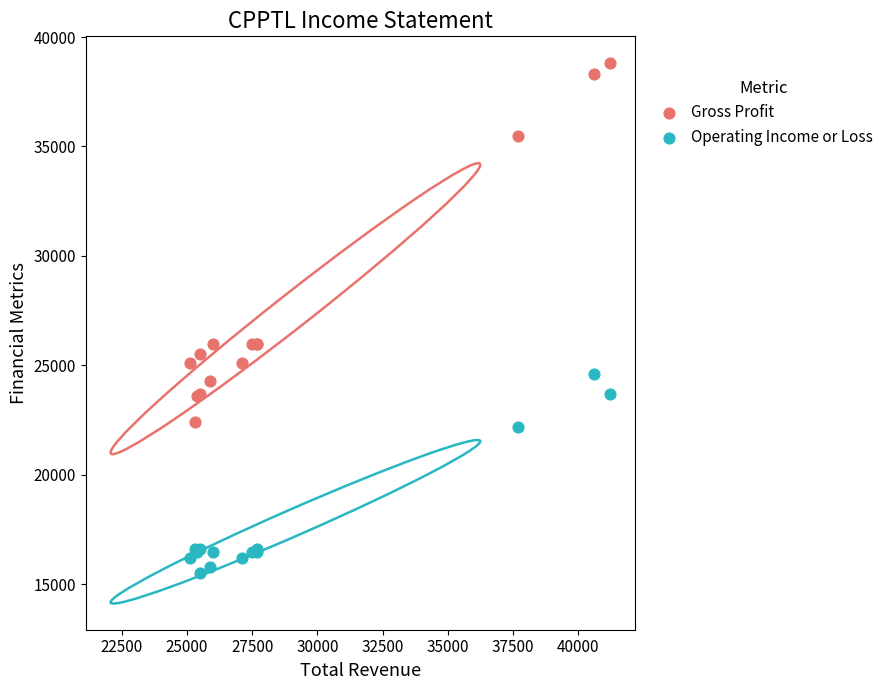

Which series has the widest spread of Y values?

Gross Profit